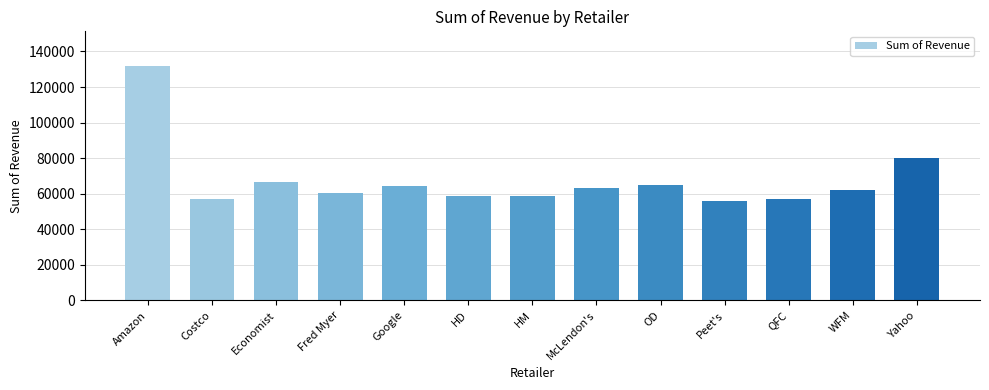

What is the label of the 5th bar from the left?

Google